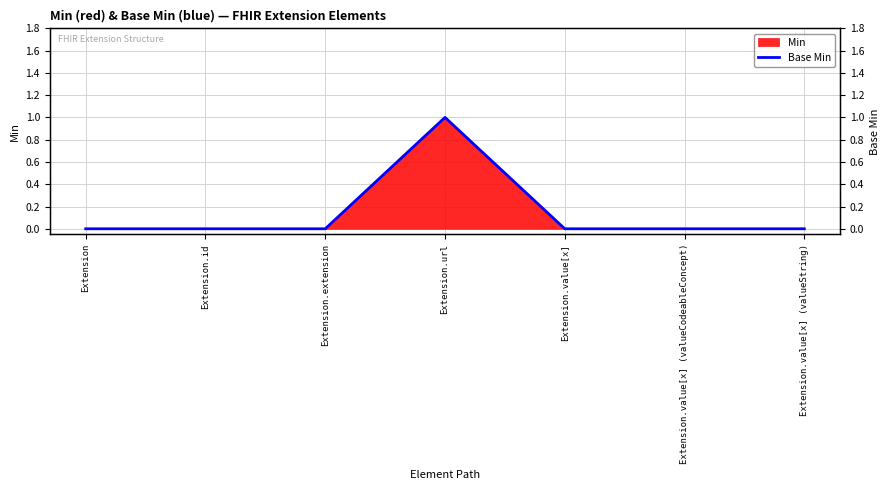

At which category does the data reach its first local peak?

Extension.url